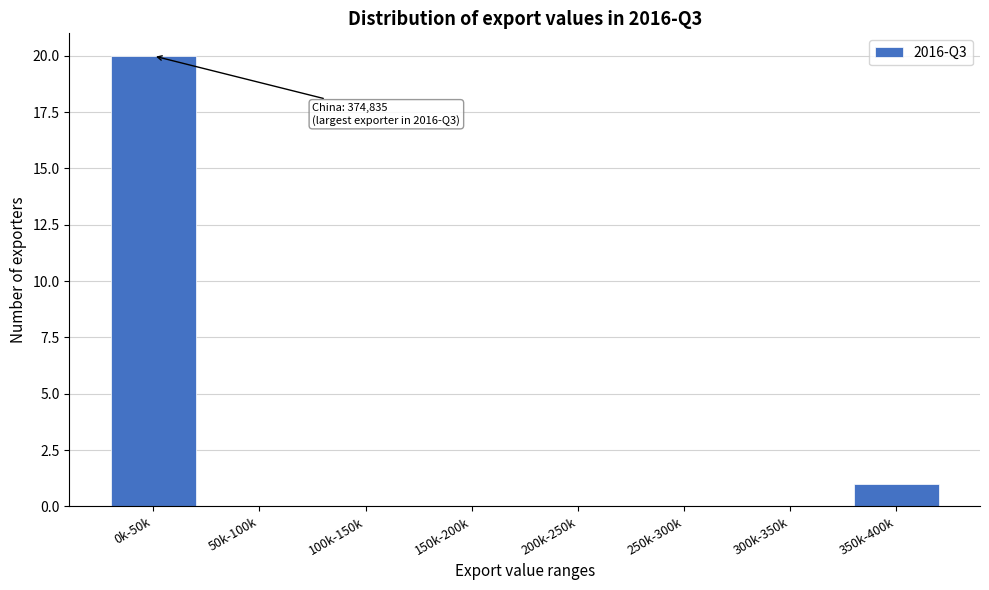

Reading left to right, what are all the values shown in this chart?

0k-50k=20	50k-100k=0	100k-150k=0	150k-200k=0	200k-250k=0	250k-300k=0	300k-350k=0	350k-400k=1